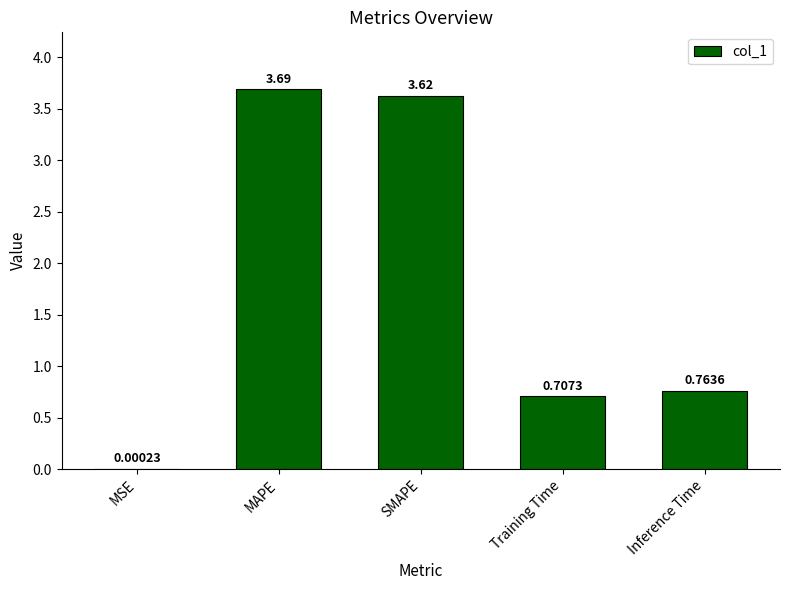

Which category has the highest value across all series?

MAPE